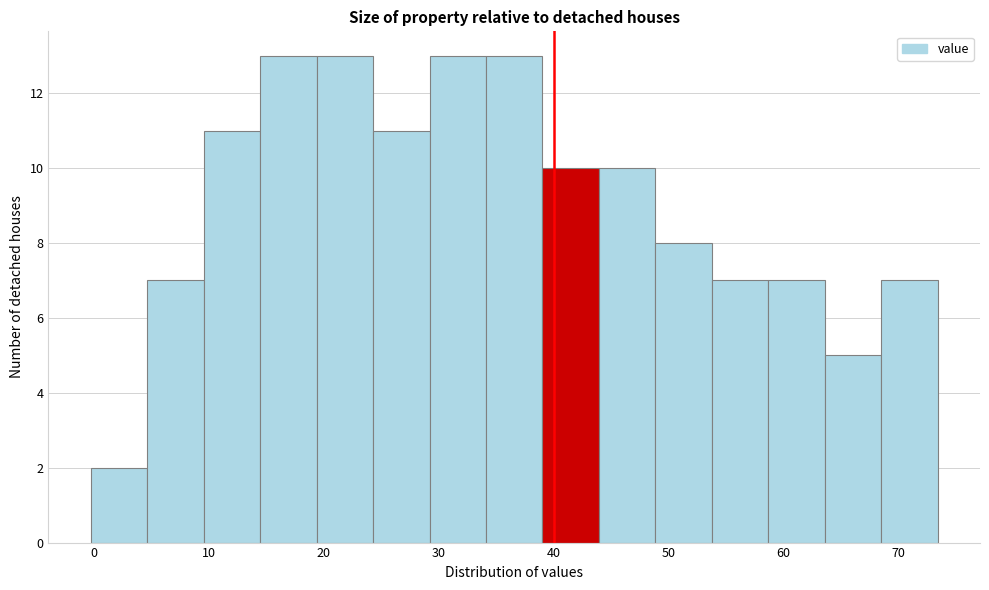

Reading left to right, list every bar in this chart as the range it spans on the x-axis followed by its height. Neither the bar edges nor the heights are printed on the chart, so give them approximately, as read against the axes.

0 to 5: 2
5 to 10: 7
10 to 14: 11
14 to 19: 13
19 to 24: 13
24 to 29: 11
29 to 34: 13
34 to 39: 13
39 to 44: 10
44 to 49: 10
49 to 54: 8
54 to 59: 7
59 to 64: 7
64 to 68: 5
68 to 73: 7